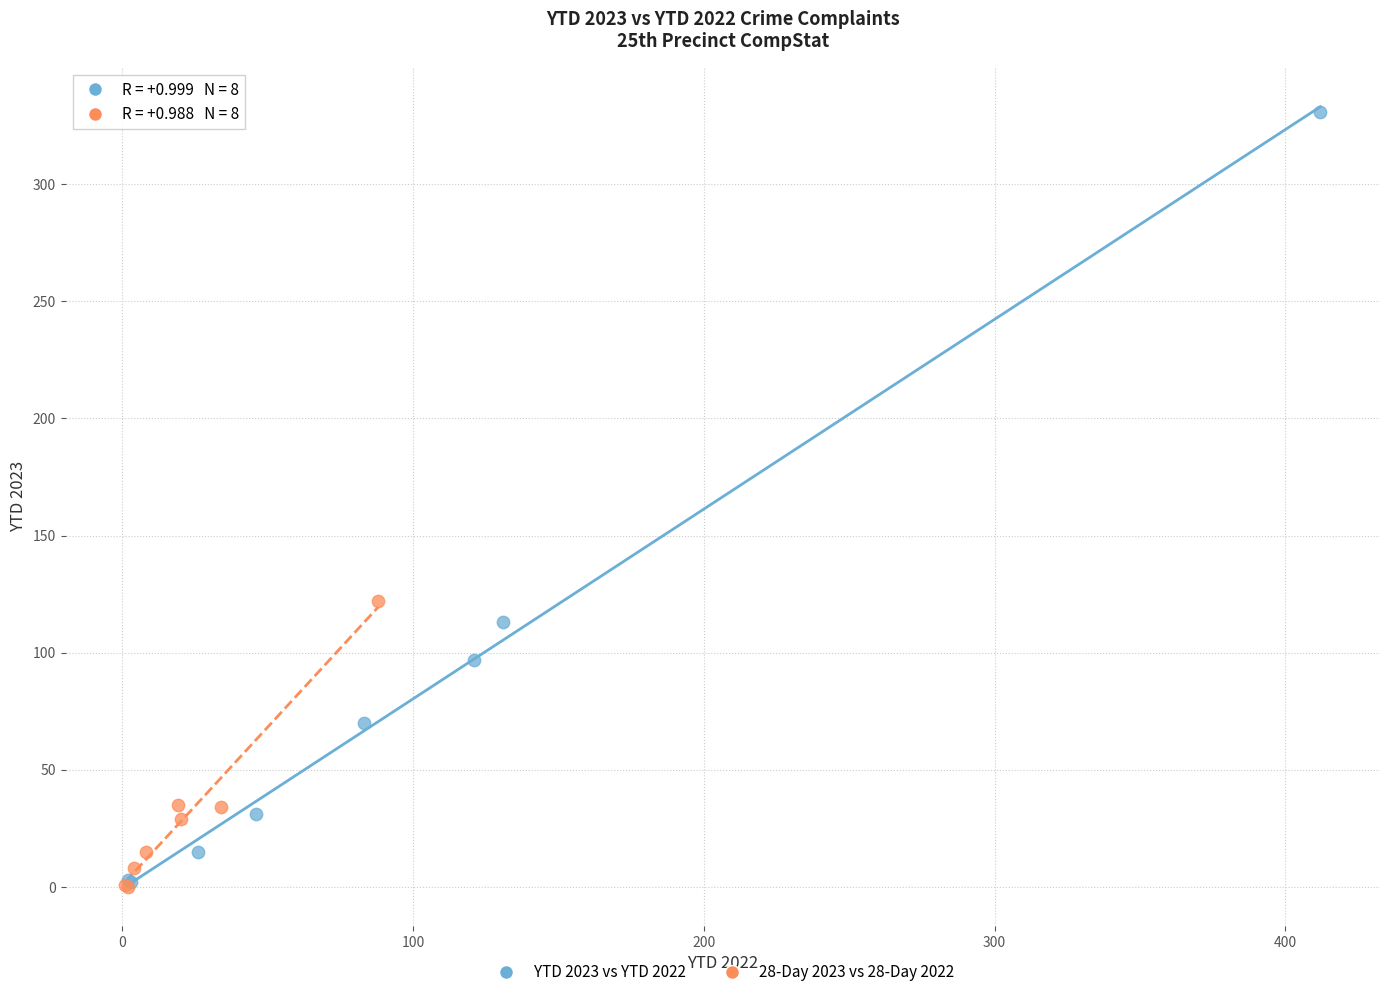

Which series has the largest Y range (max minus min)?

YTD 2023 vs YTD 2022